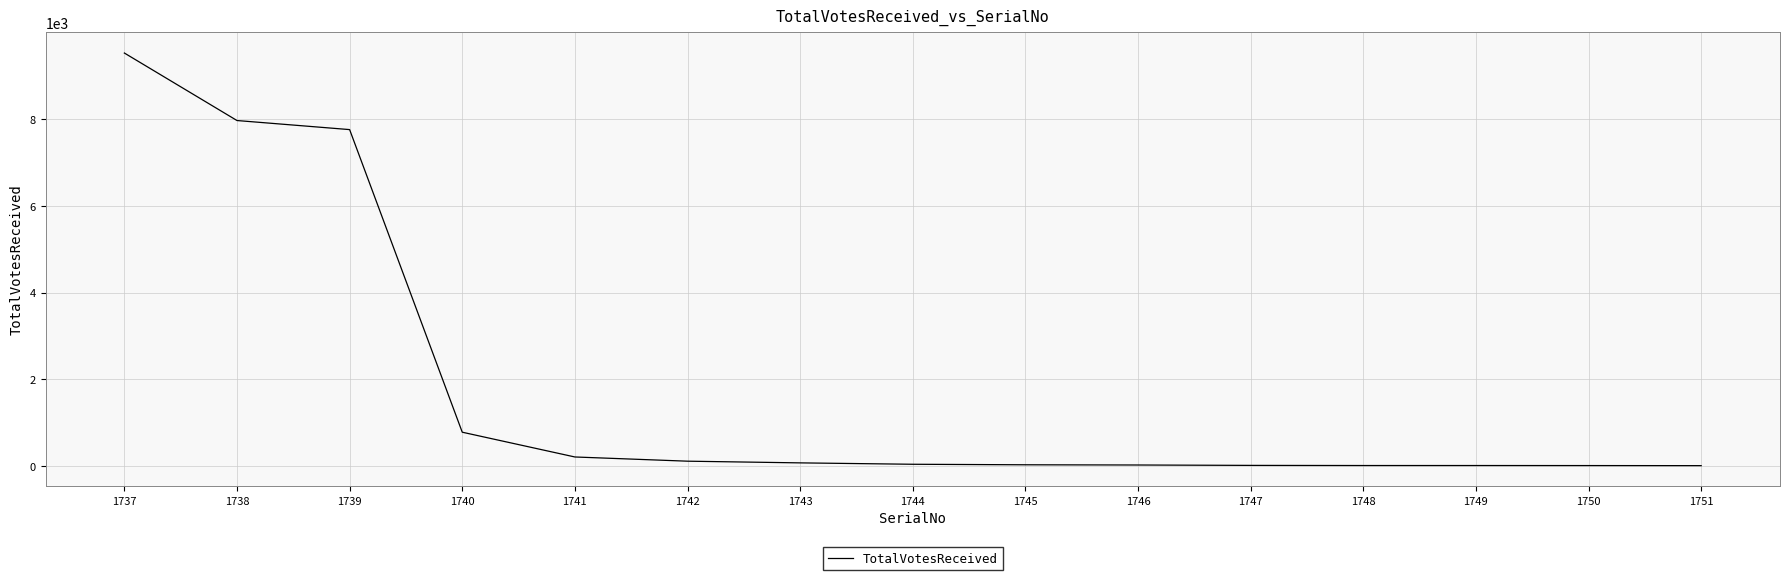

How many values are below 43?

7